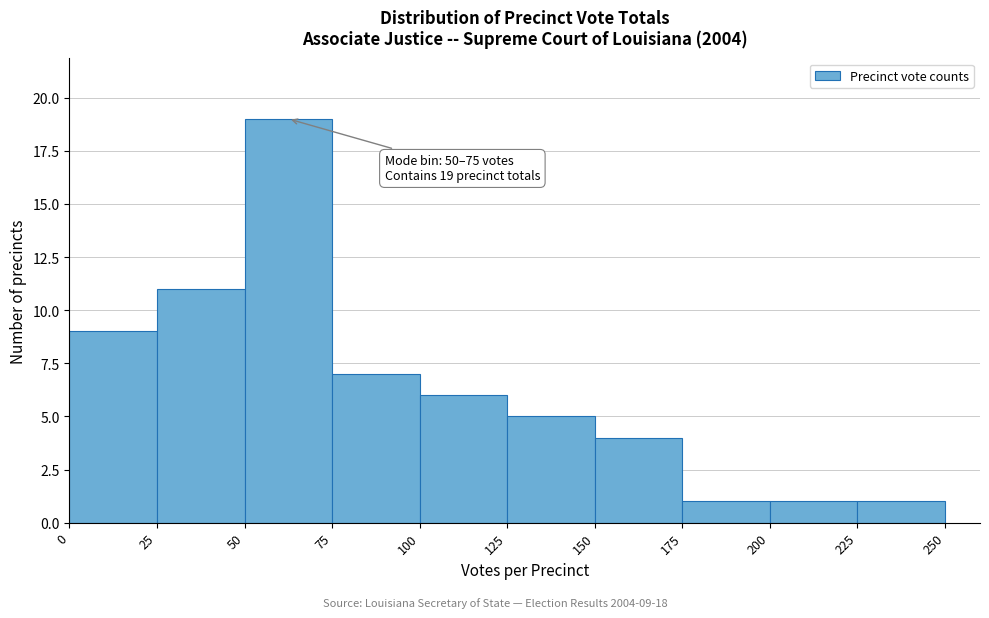

Over which range of the x-axis is the bar tallest?

50 to 75